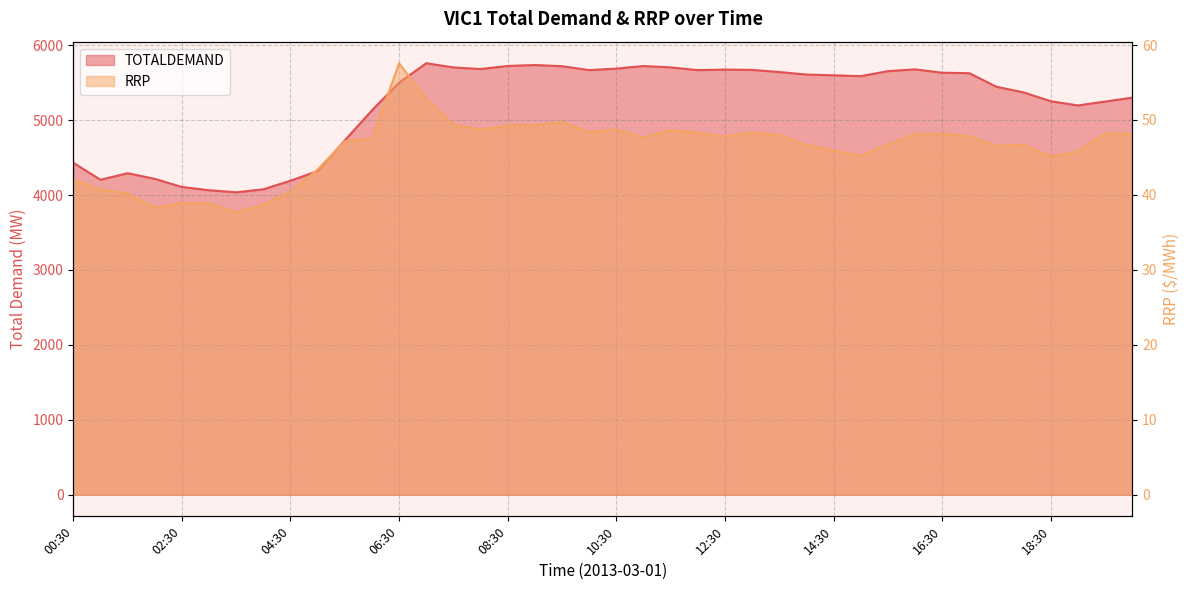

The RRP series shows 74.8 at 16:30. True or false?

False